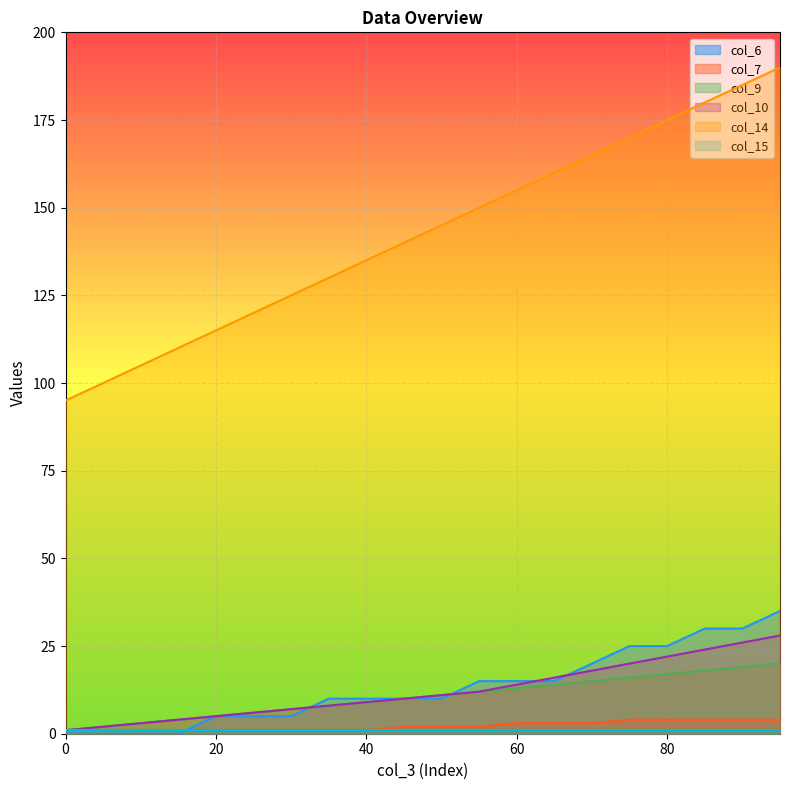

Which series has the largest total across all categories?

col_14